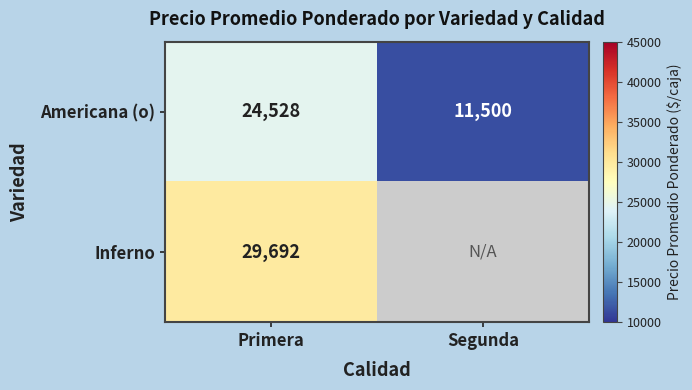

The Americana (o) series shows 11500 at Segunda. True or false?

True